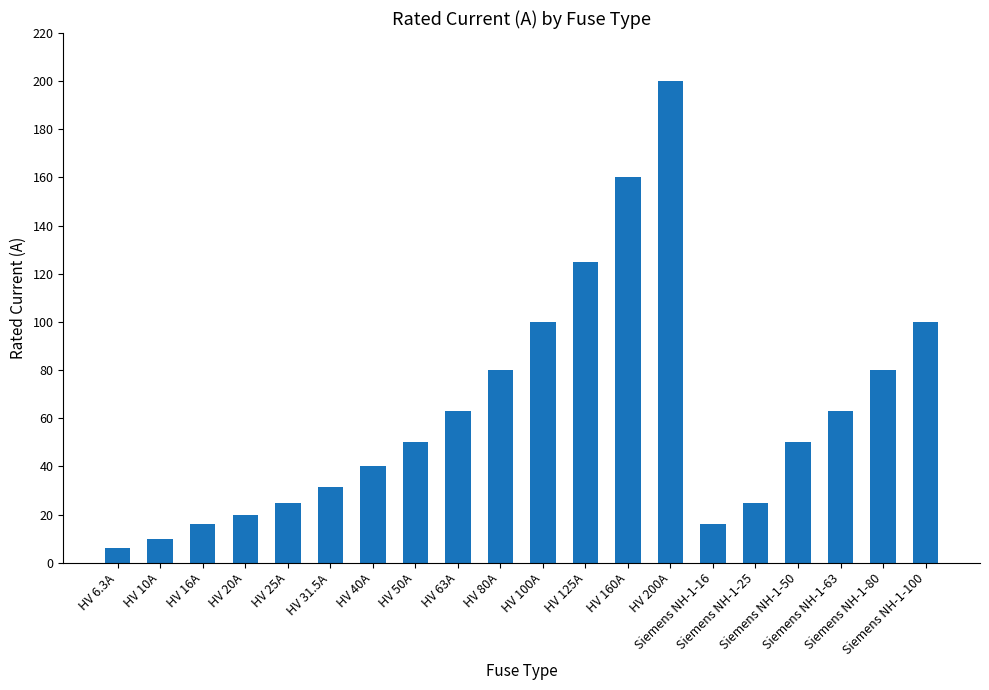

What is the greatest value displayed?

200.0